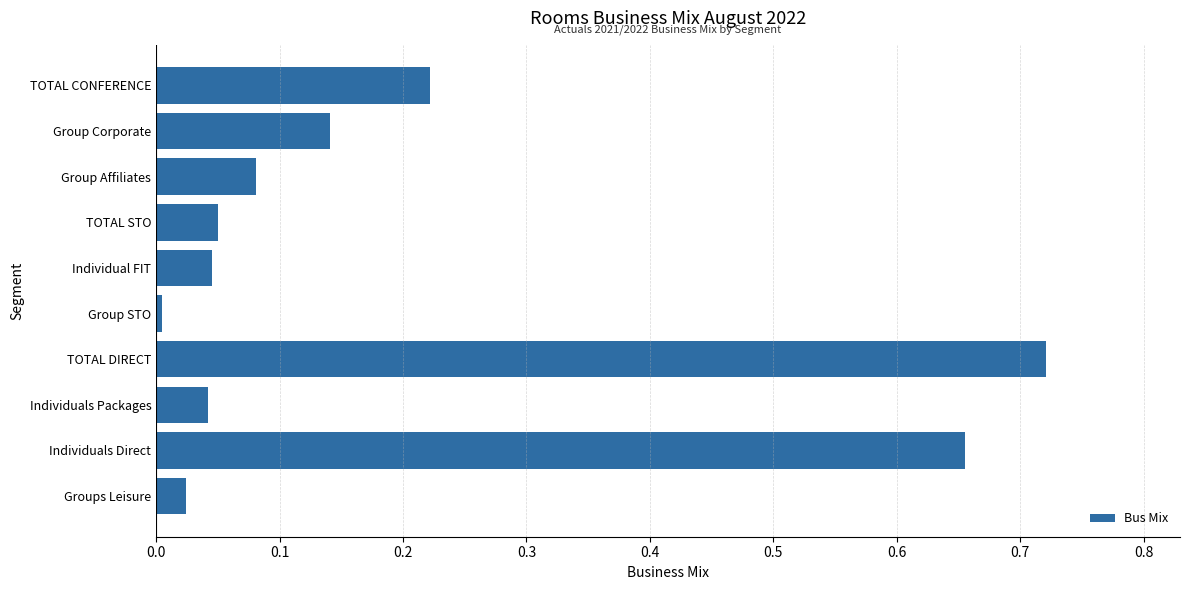

What is the sum of the values at TOTAL STO and TOTAL DIRECT?

0.8